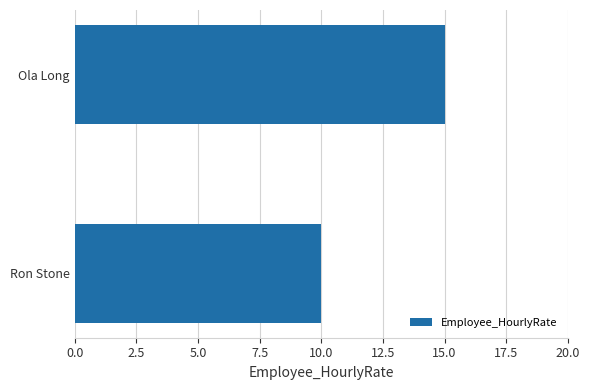

True or false: the data shows 15 at Ola Long.

True